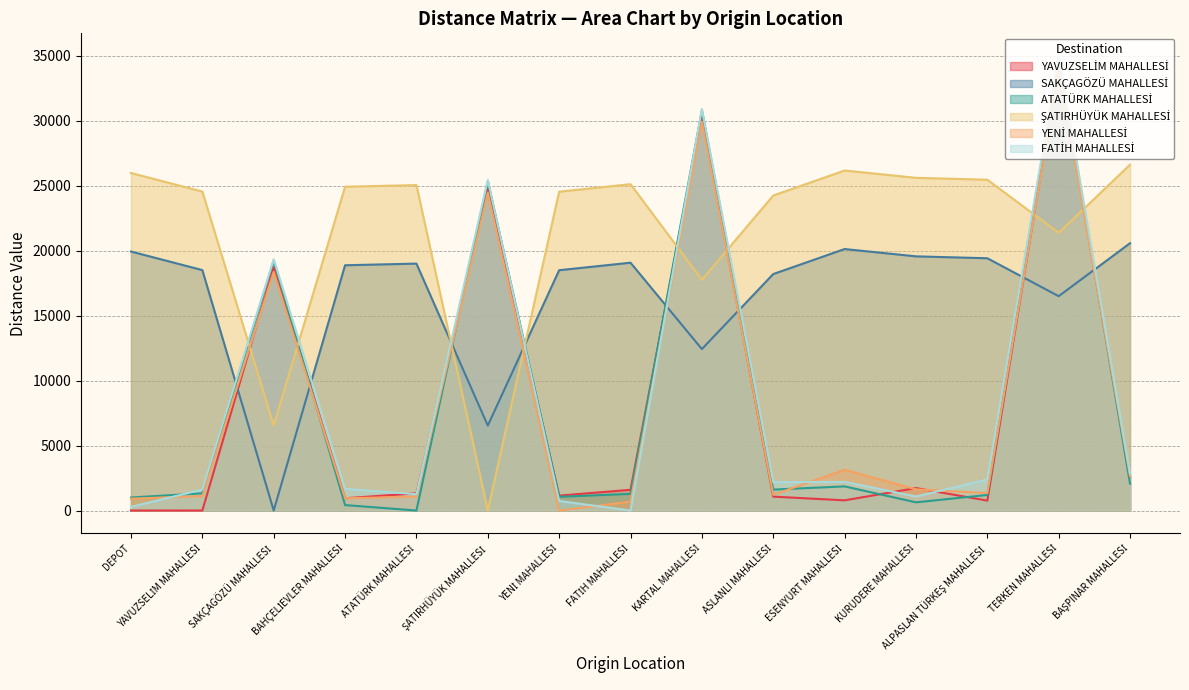

What is the difference between the highest and lowest values at TERKEN MAHALLESİ?

18472